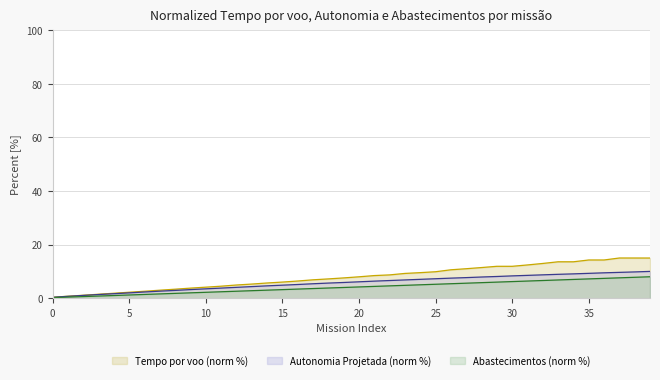

Reading right to left, list all the values displayed in this chart.

Tempo por voo [min]: 15.0	15.0	15.0	14.3	14.3	13.6	13.6	13.0	12.4	11.9	11.9	11.4	11.0	10.6	9.9	9.5	9.2	8.7	8.4	8.0	7.6	7.2	6.9	6.4	6.0	5.7	5.3	4.9	4.5	4.1	3.8	3.4	3.0	2.6	2.2	1.8	1.5	1.1	0.7	0.4
Autonomia Projetada [h]: 10.0	9.8	9.6	9.5	9.3	9.1	8.9	8.7	8.5	8.3	8.1	7.9	7.7	7.5	7.3	7.0	6.8	6.6	6.4	6.1	5.9	5.6	5.4	5.1	4.9	4.6	4.3	4.1	3.8	3.5	3.2	2.9	2.6	2.3	2.0	1.7	1.4	1.0	0.7	0.3
Combustivel [kg]: 8.0	7.8	7.6	7.4	7.2	7.0	6.8	6.6	6.4	6.2	6.0	5.8	5.6	5.4	5.2	5.0	4.8	4.6	4.4	4.2	4.0	3.8	3.6	3.4	3.2	3.0	2.8	2.6	2.4	2.2	2.0	1.8	1.6	1.4	1.2	1.0	0.8	0.6	0.4	0.2